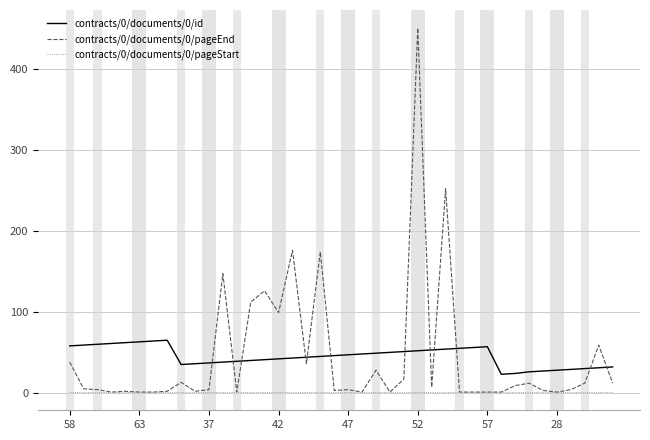

True or false: contracts/0/documents/0/pageEnd and contracts/0/documents/0/id cross at least once.

True